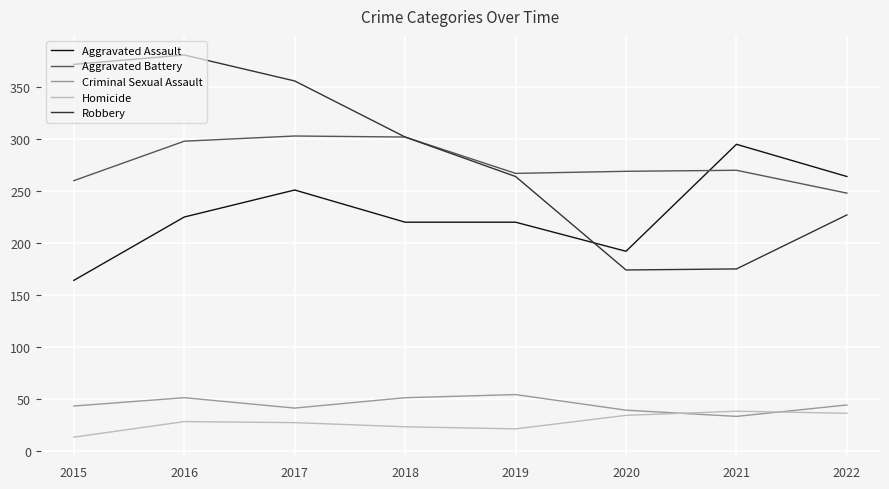

List the series in order of their peak value, lowest first.

Homicide, Criminal Sexual Assault, Aggravated Assault, Aggravated Battery, Robbery